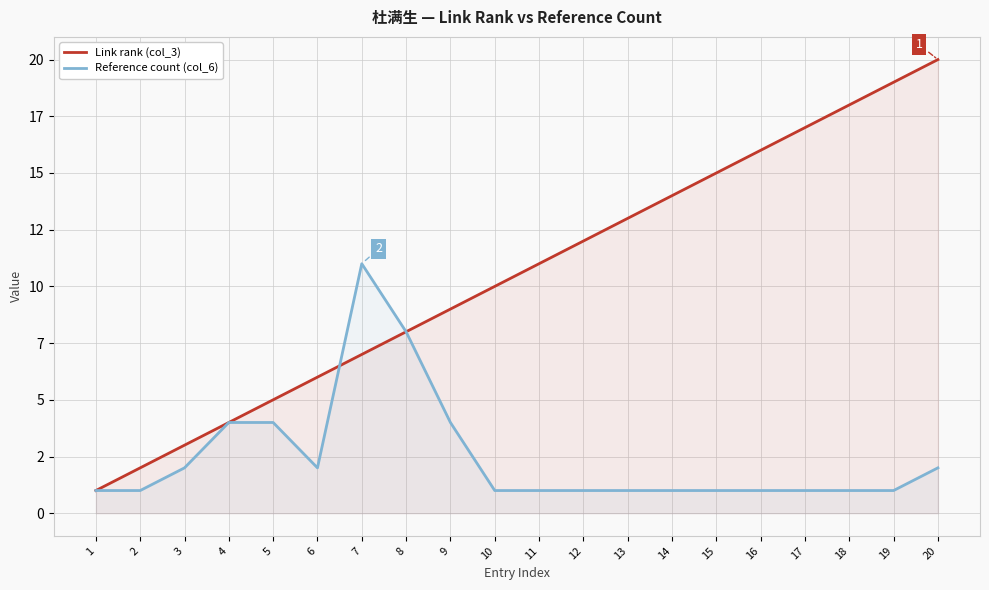

Reading left to right, what are all the values shown in this chart?

Link rank (col_3): 1	2	3	4	5	6	7	8	9	10	11	12	13	14	15	16	17	18	19	20
Reference count (col_6): 1	1	2	4	4	2	11	8	4	1	1	1	1	1	1	1	1	1	1	2